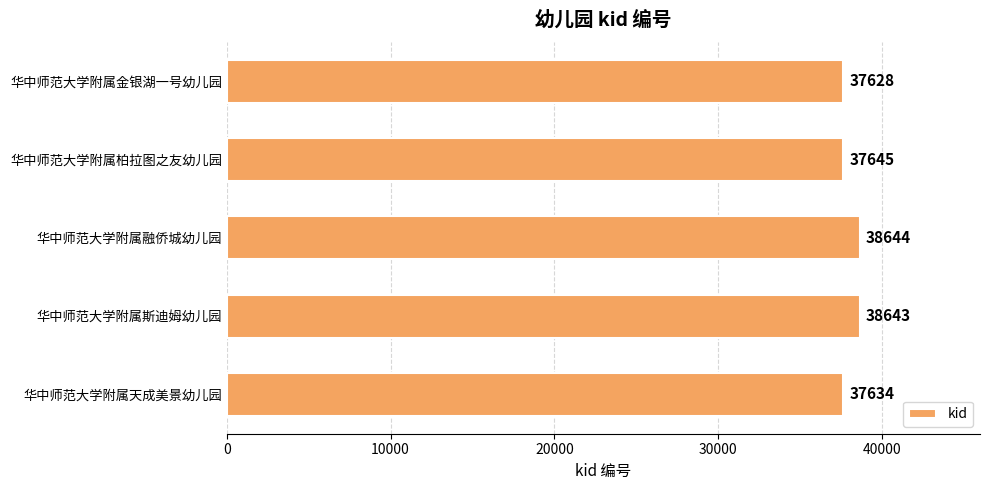

Are the bars grouped side by side (vs. stacked)?

No